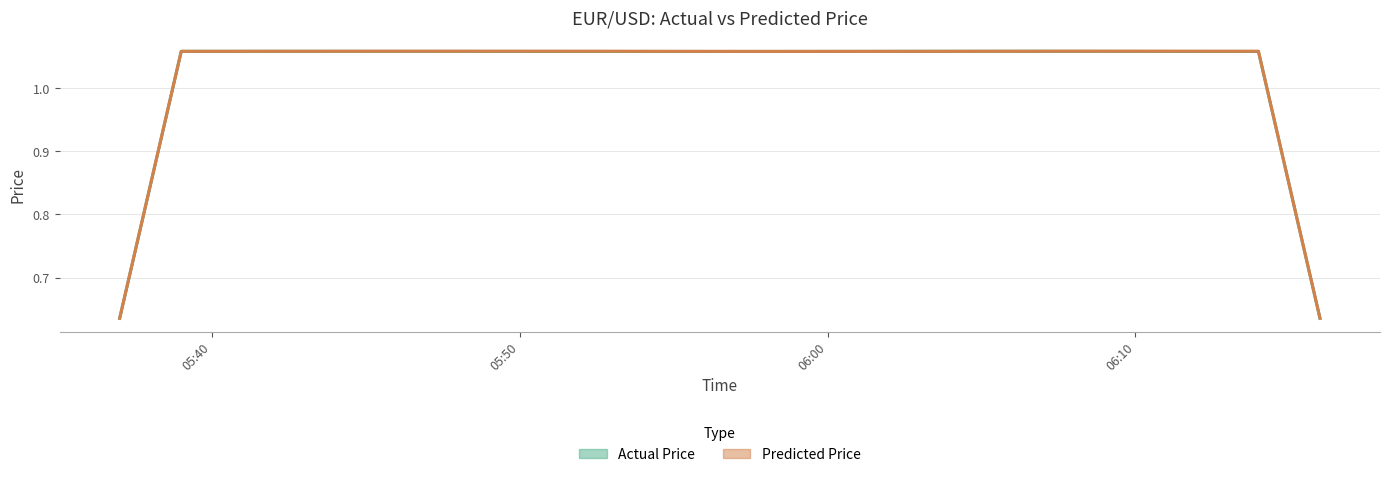

Count the Predicted Price values in the range 1 to 2.

36